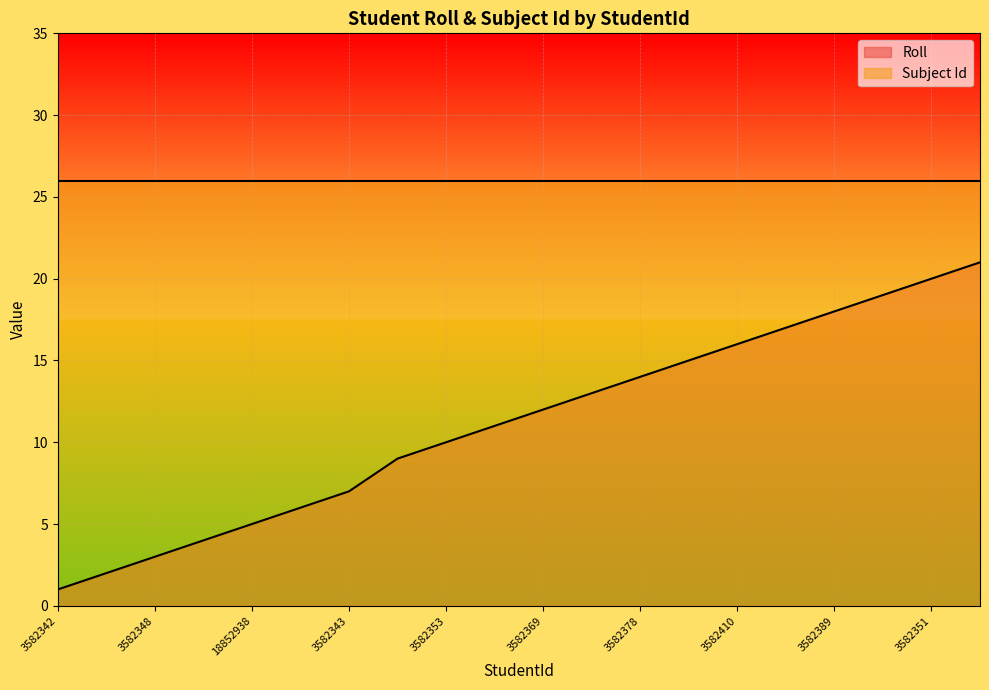

What is the sum of all values?

223